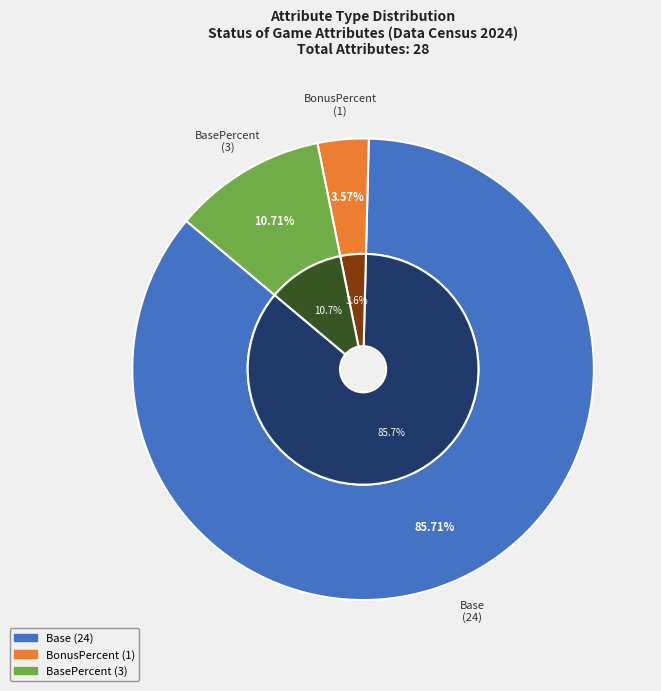

Is there a majority slice in this chart?

No